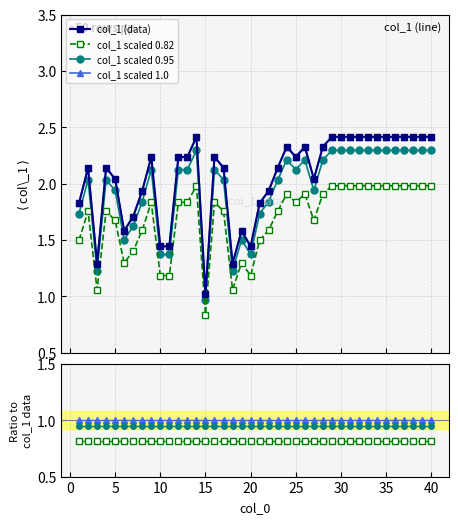

What is the value of the 28th point from the left?

2.3